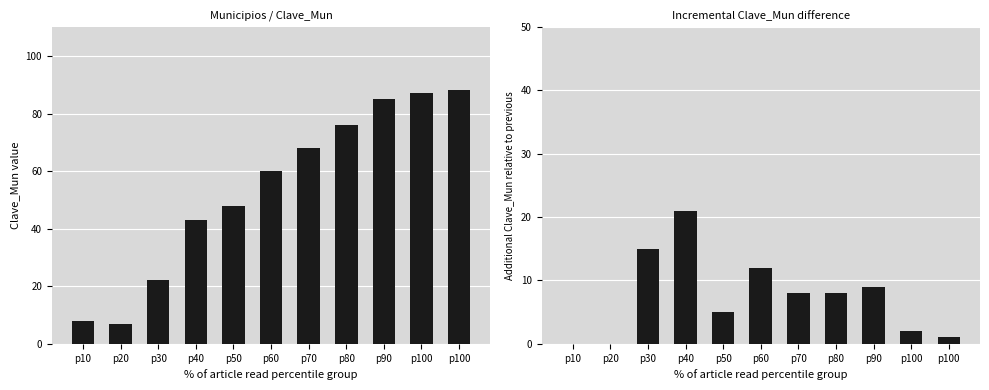

What are all the series names shown in the legend?

Clave_Mun, Incremental Clave_Mun